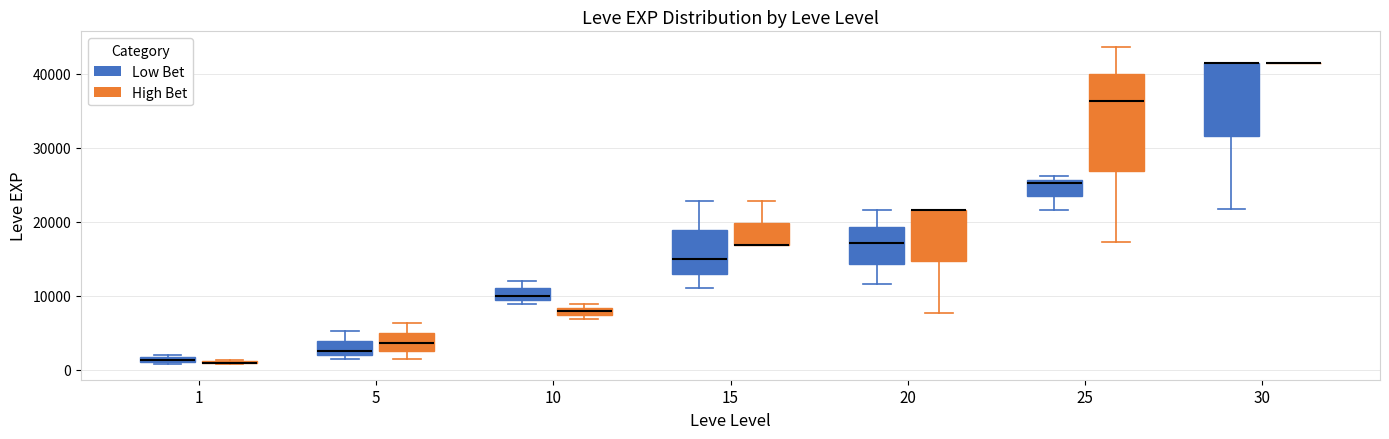

Comparing the boxes themselves (not the whiskers), which one is the tallest?

25 (High Bet)